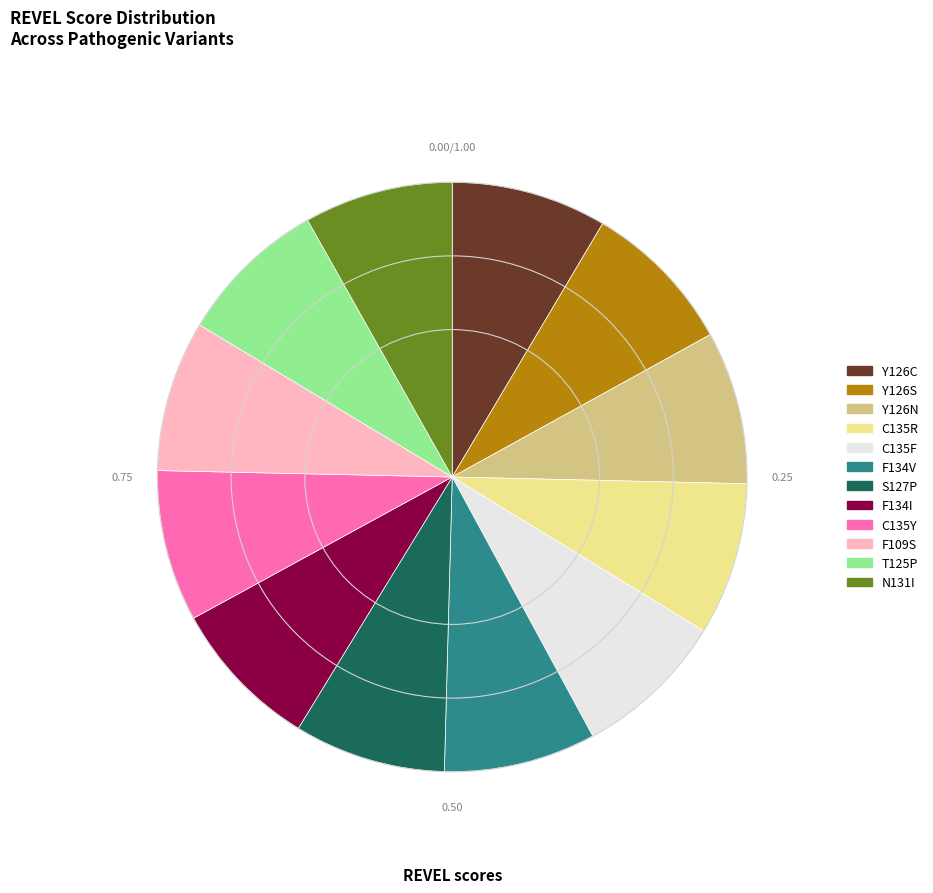

Is there any slice that represents more than half of the pie?

No